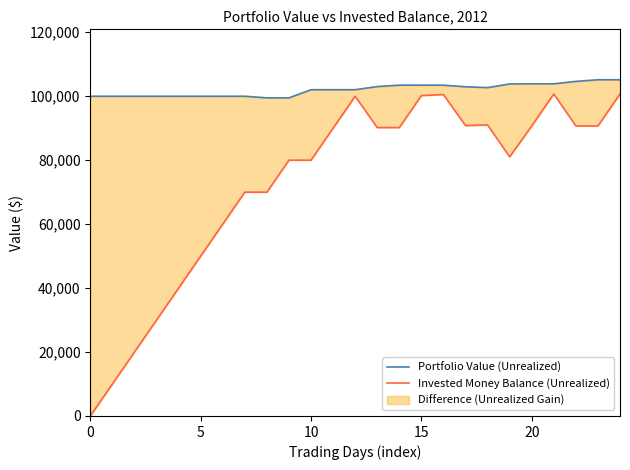

Reading left to right, what are all the values shown in this chart?

Portfolio Value (Unrealized): 100000.0	100000.0	100000.0	100000.0	100000.0	100000.0	100000.0	100000.0	99497.8	99497.8	102044.0	102044.0	102044.0	103026.9	103463.6	103463.6	103463.6	102961.3	102700.4	103841.6	103887.1	103887.1	104647.4	105153.3	105153.3
Invested Money Balance (Unrealized): 0.0	10000.0	20000.0	30000.0	40000.0	50000.0	60000.0	70000.0	70000.0	80000.0	80000.0	90000.0	100000.0	90204.4	90204.4	100204.4	100530.3	90823.6	91037.4	81037.4	90711.5	100711.5	90711.5	90711.5	100711.5